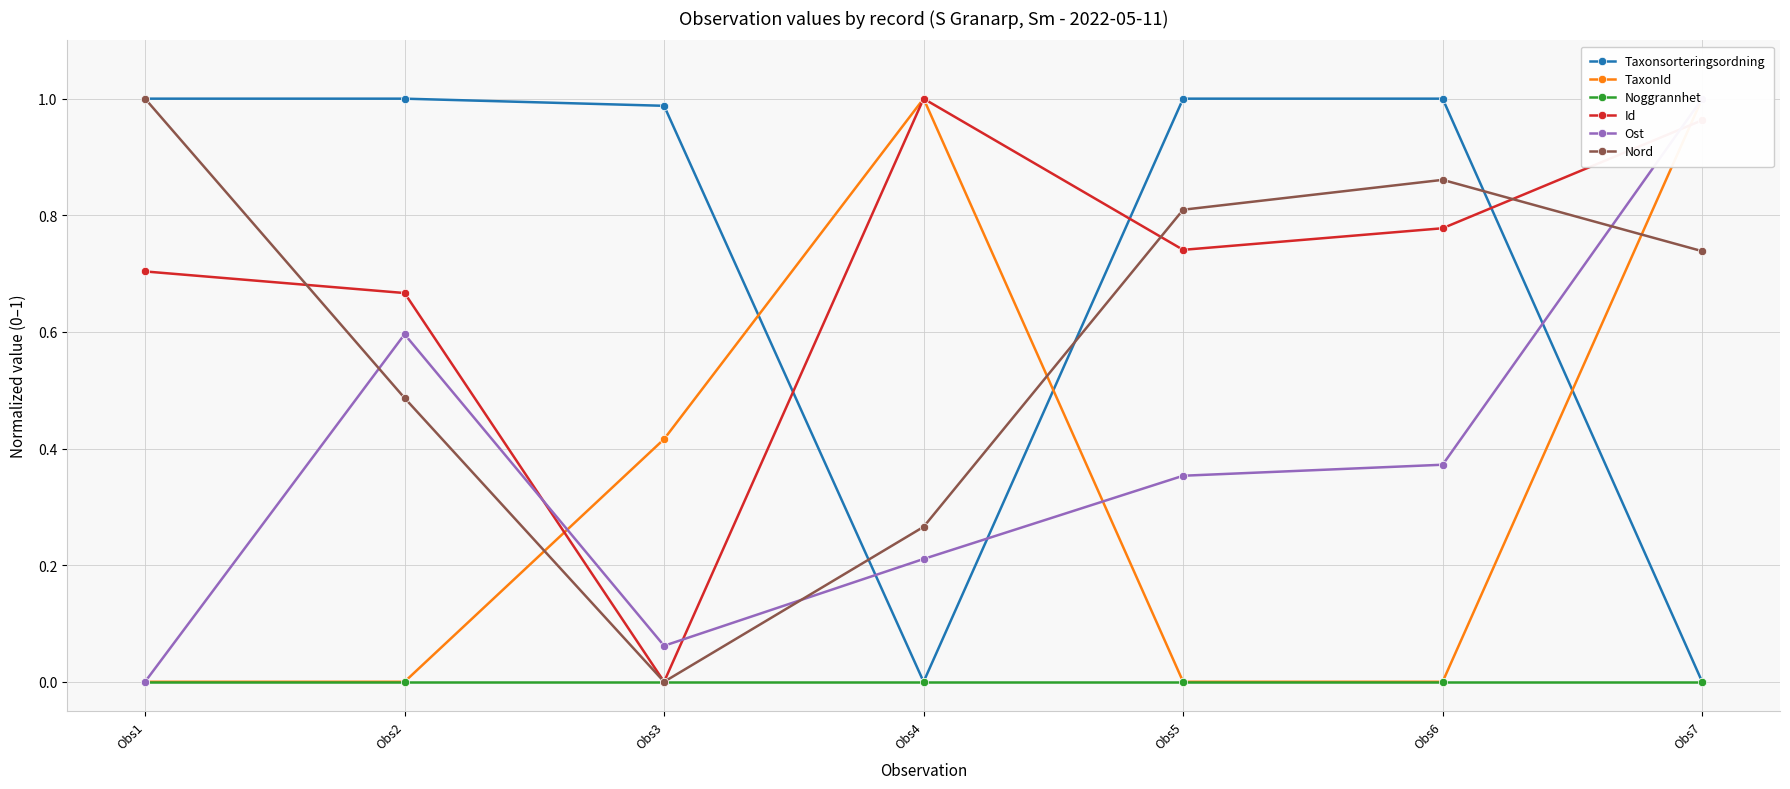

What is the value of the TaxonId point at the 4th from the left?

1.0